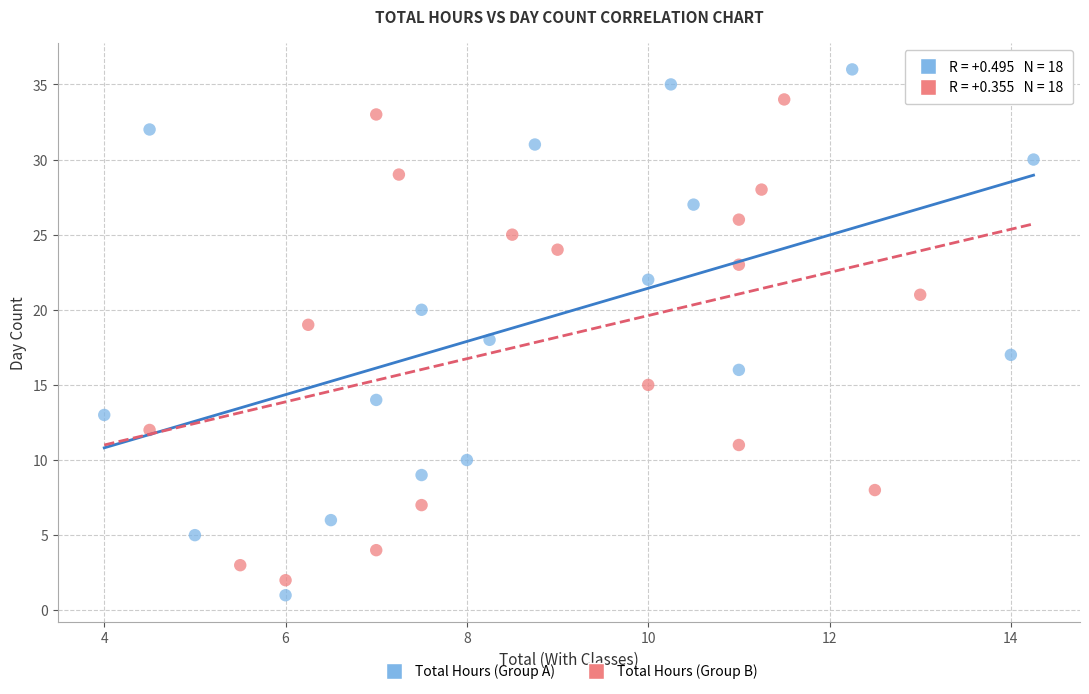

Which series reaches the maximum Y coordinate?

Total Hours (Group A)